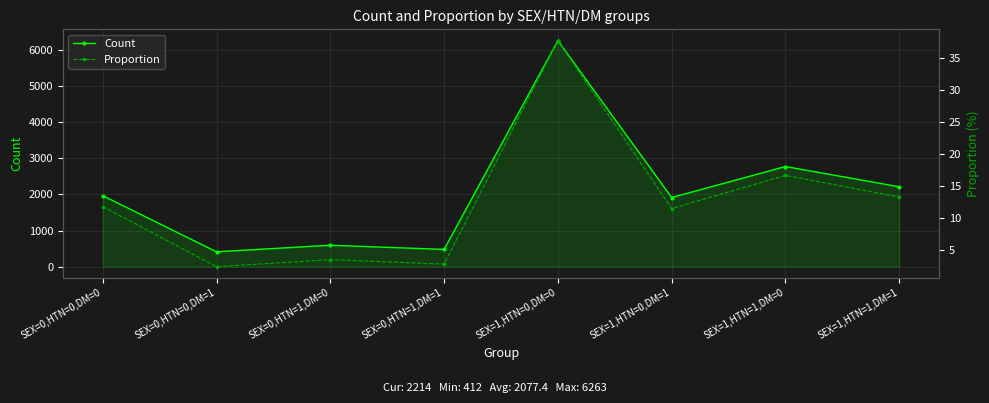

What is the highest value of the Proportion series?

37.7